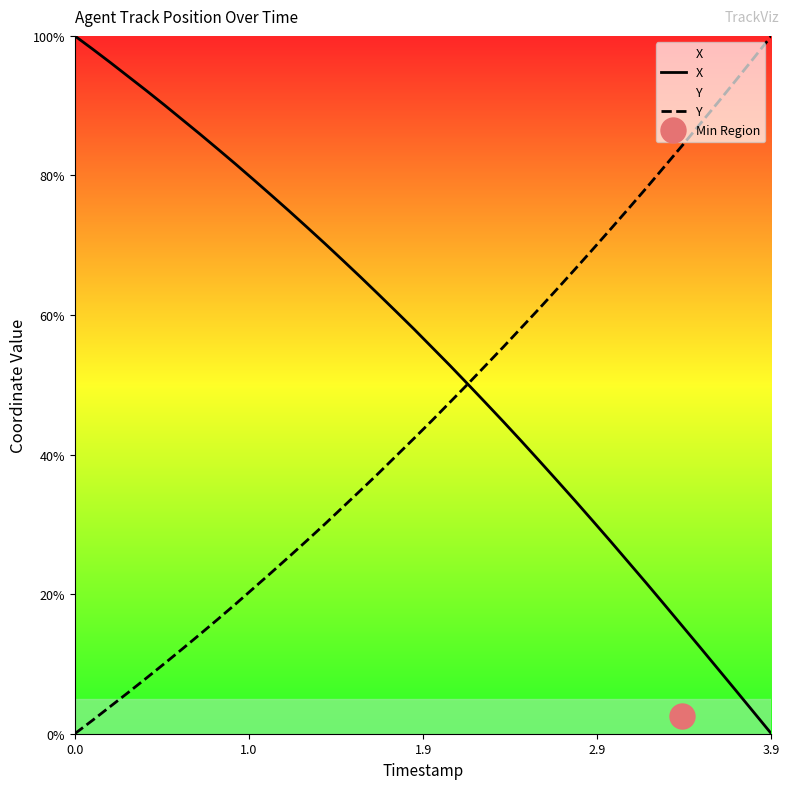

What is the difference between the second highest and minimum values in the X series?

98.1